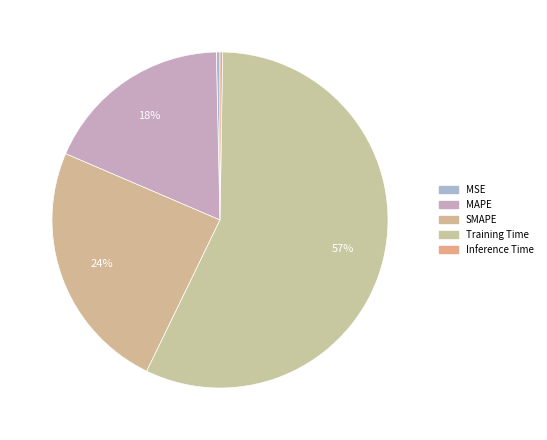

What is the smallest slice in the pie chart?

Inference Time